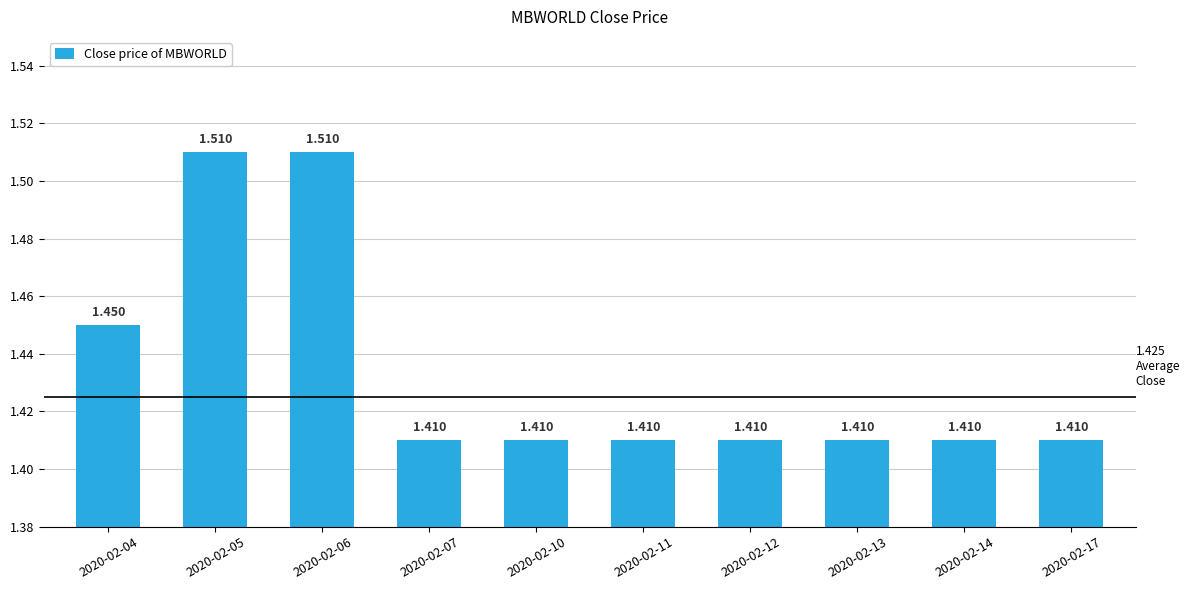

Reading left to right, what are all the values shown in this chart?

2020-02-04=1.4	2020-02-05=1.5	2020-02-06=1.5	2020-02-07=1.4	2020-02-10=1.4	2020-02-11=1.4	2020-02-12=1.4	2020-02-13=1.4	2020-02-14=1.4	2020-02-17=1.4